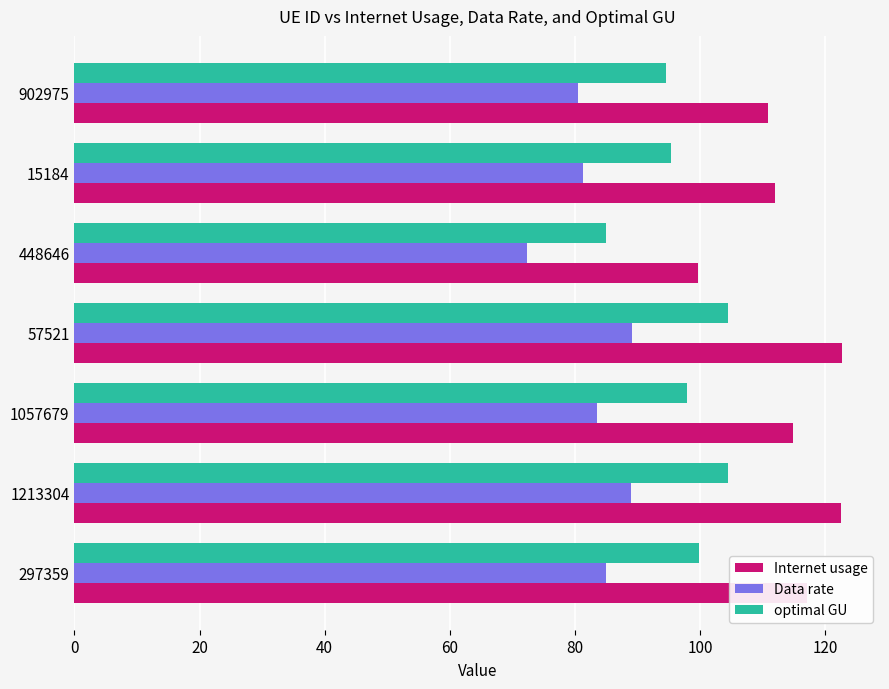

What are all the series names shown in the legend?

Internet usage, Data rate, optimal GU